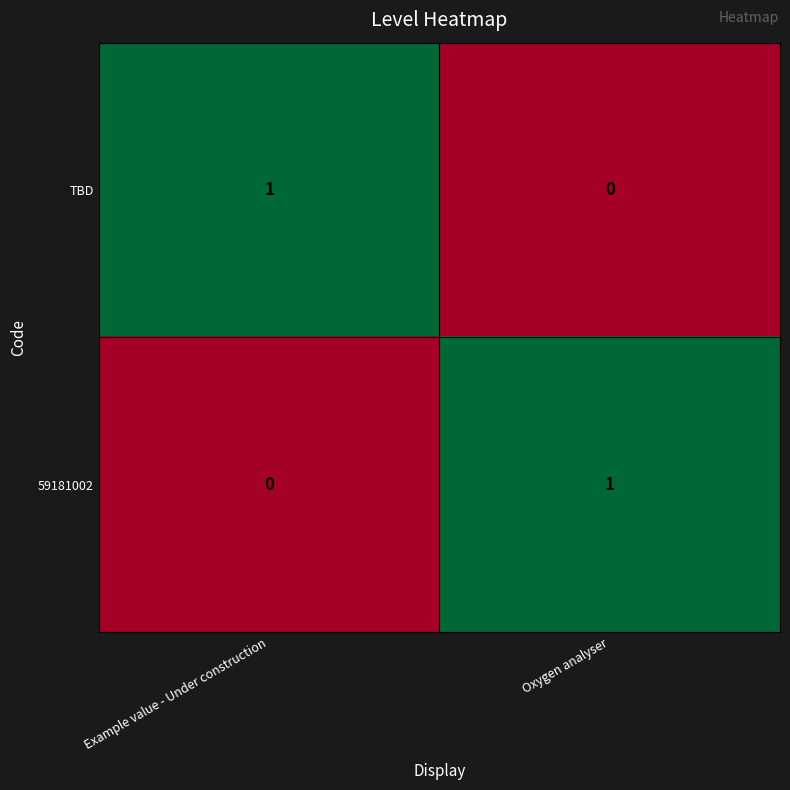

Where is TBD nearest to the value 0?

Oxygen analyser